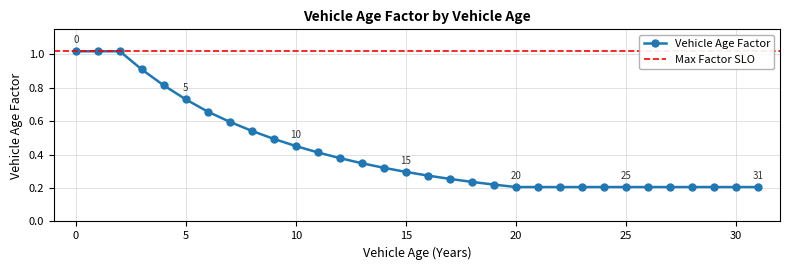

The value of Vehicle Age Factor at 0 is 1.7. True or false?

False